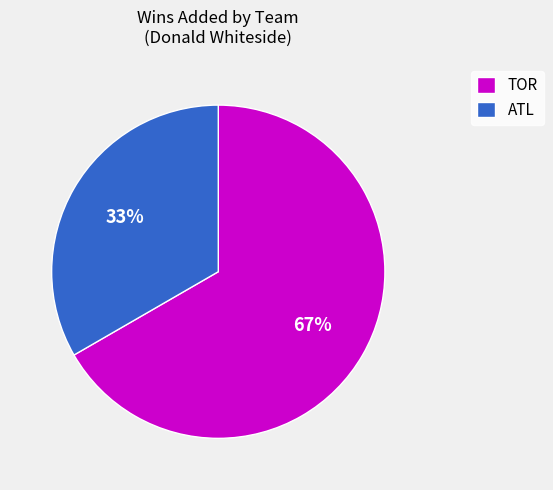

Do TOR and ATL together represent more than half of the pie?

Yes